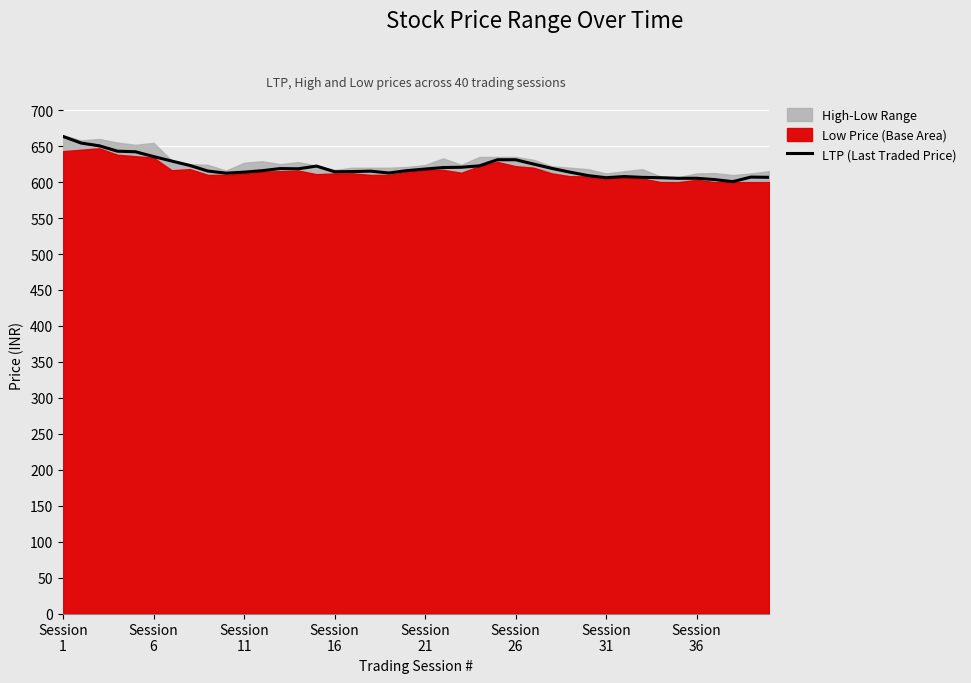

What is the smallest value displayed?

600.6